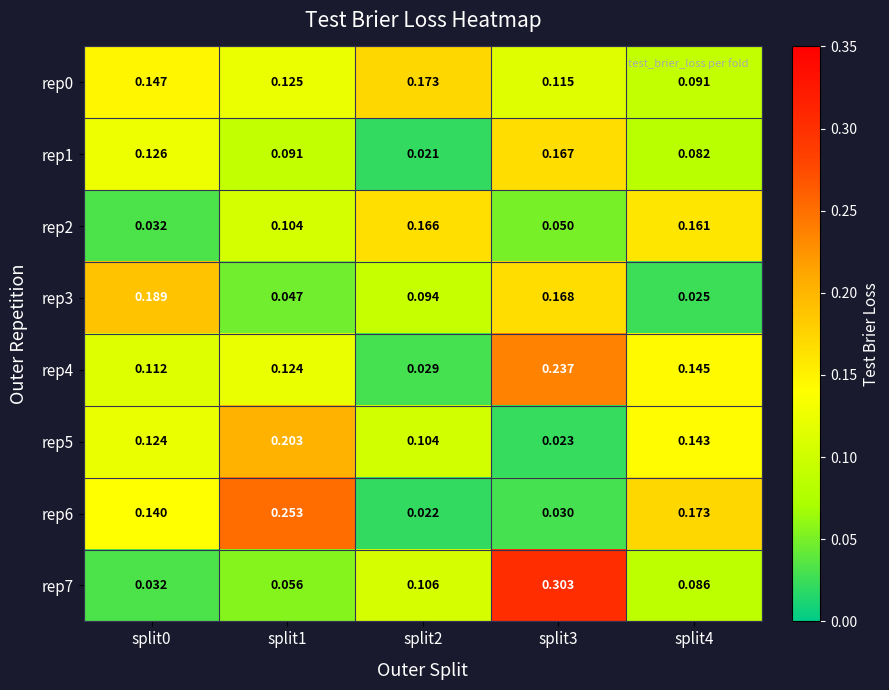

Is the value of rep4 at split3 greater than the value of rep3 at split2?

Yes